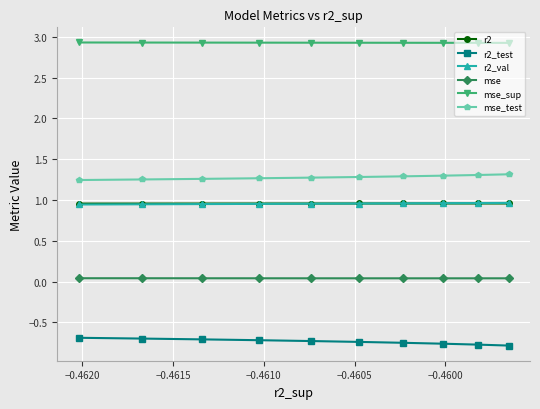

True or false: mse_sup and r2 cross at least once.

False